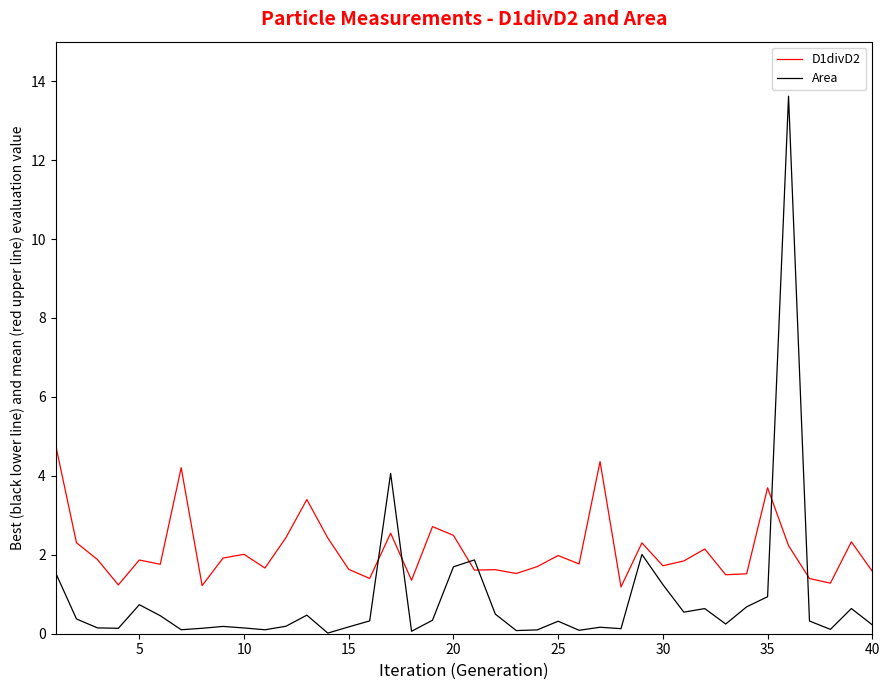

True or false: D1divD2 and Area cross at least once.

True